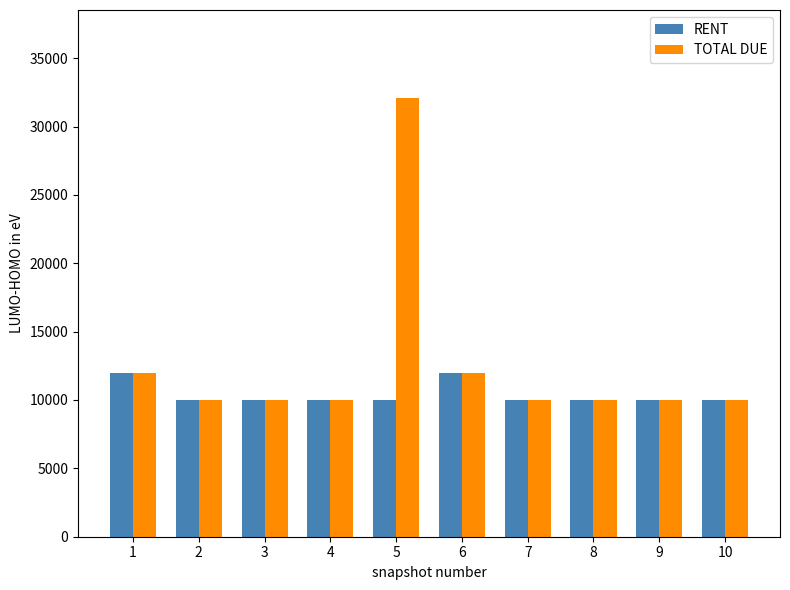

At which category is the sum across all series the highest?

5